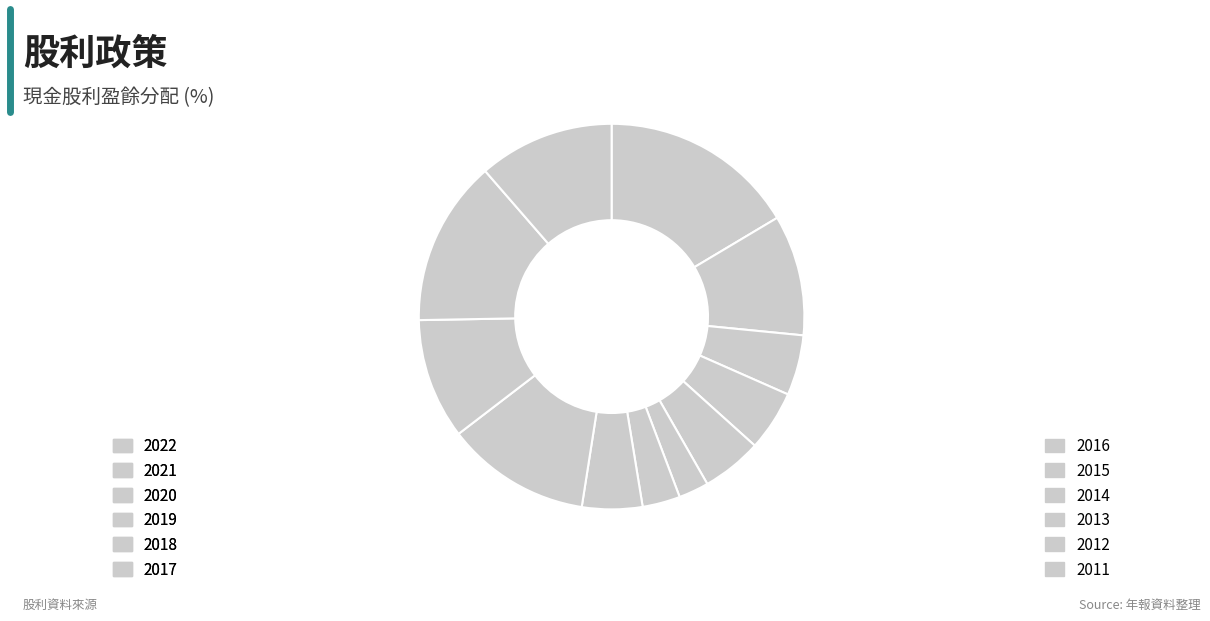

How many slices are in this pie chart?

12